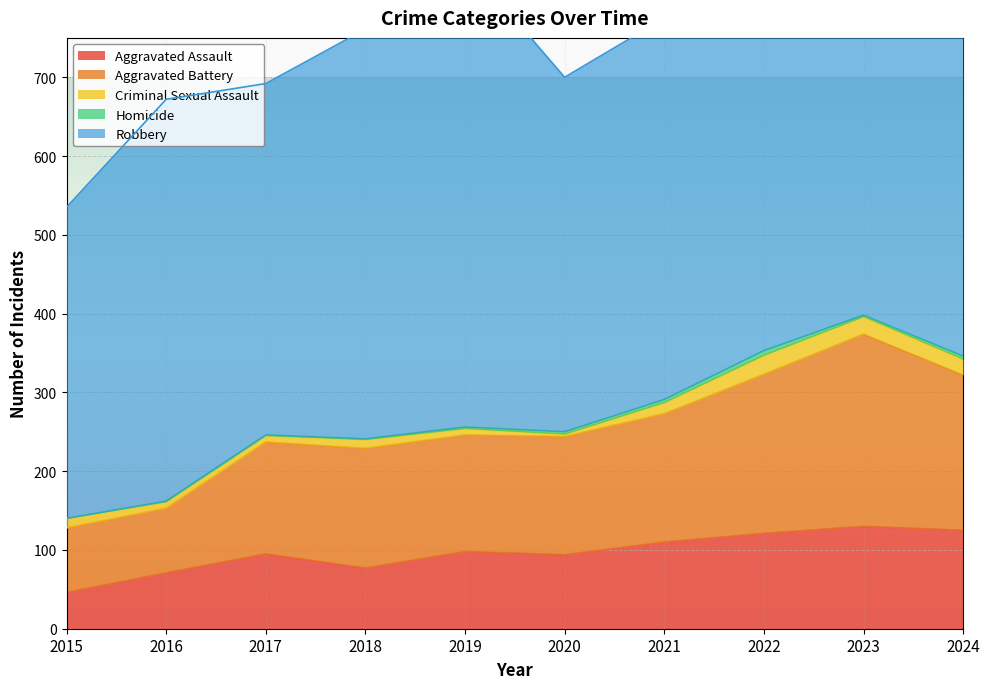

Does the chart display data point markers on the line(s)?

No